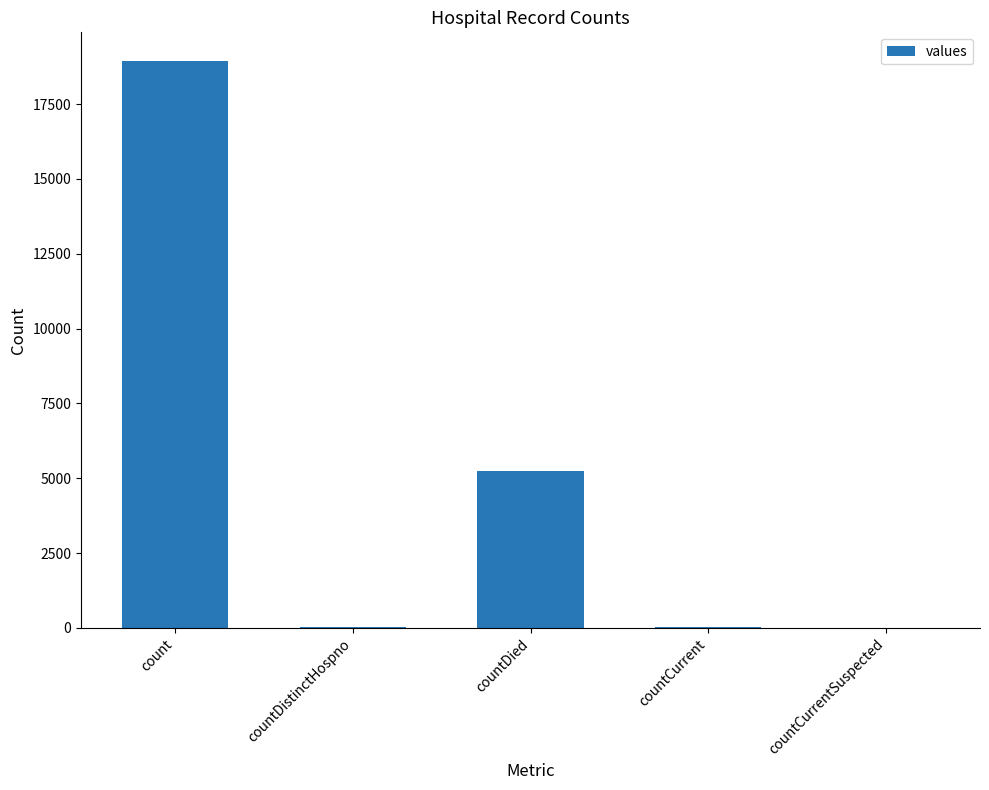

What is the sum of all values?

24268